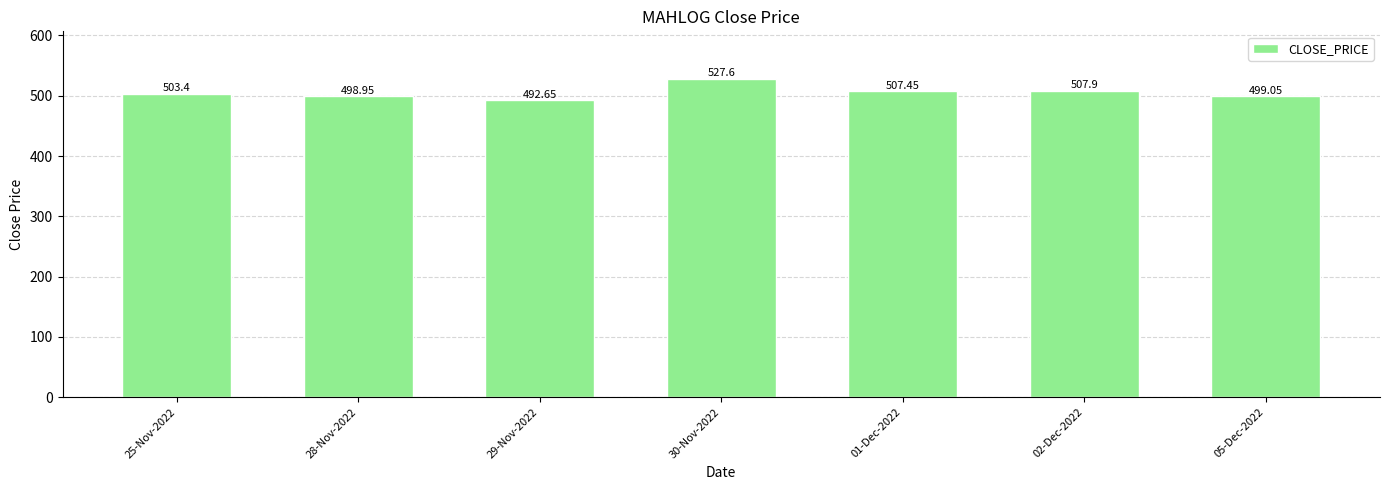

Is it true that the value at 30-Nov-2022 is 837.6?

False